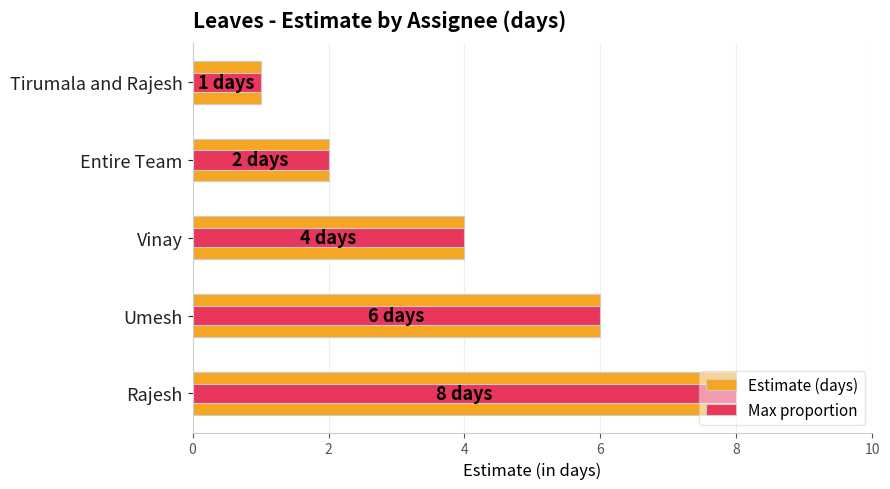

What is the average value of the Max proportion series?

4